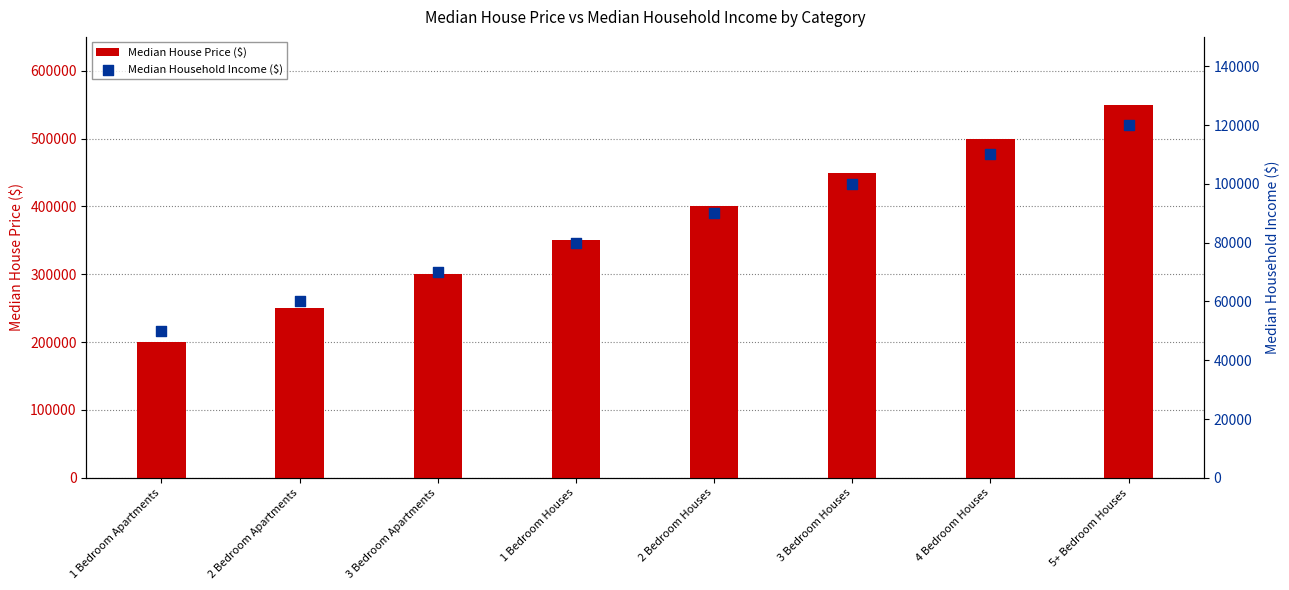

At which category is the sum across all series the highest?

5+ Bedroom Houses